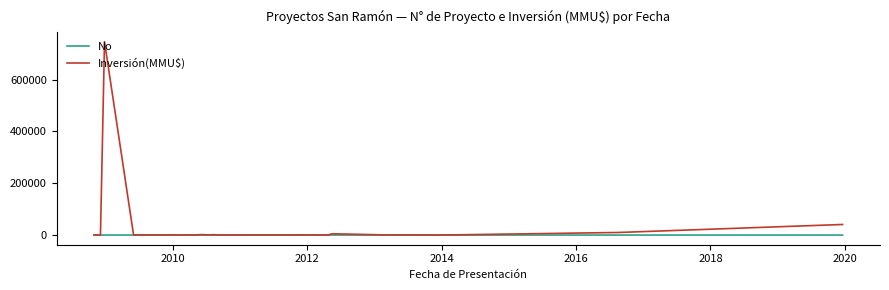

Rank the series by their maximum value, from highest to lowest.

Inversión(MMU$), No